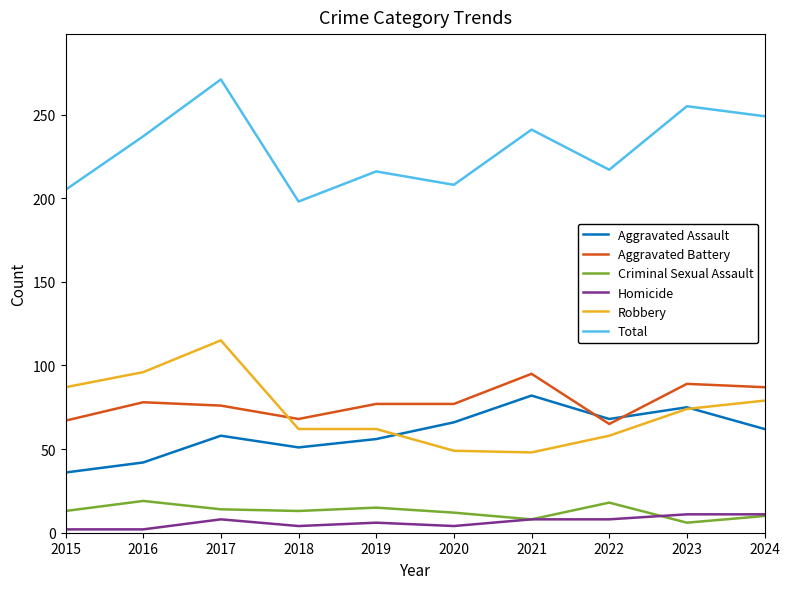

True or false: Criminal Sexual Assault and Total intersect in this chart.

False